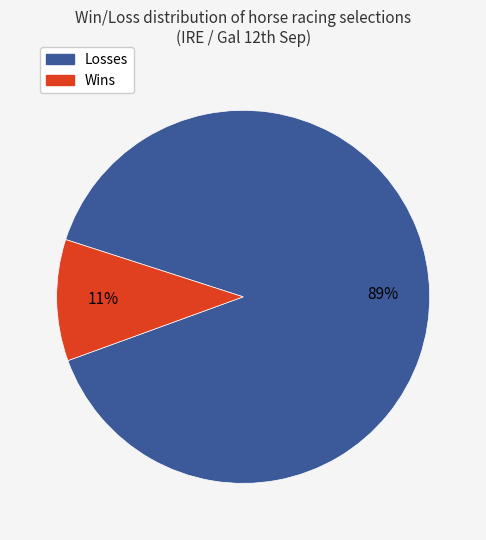

How many segments does this pie chart have?

2